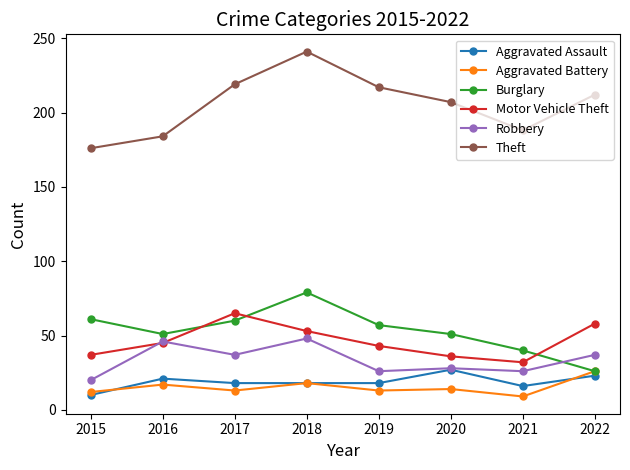

How many distinct data groups are displayed?

6